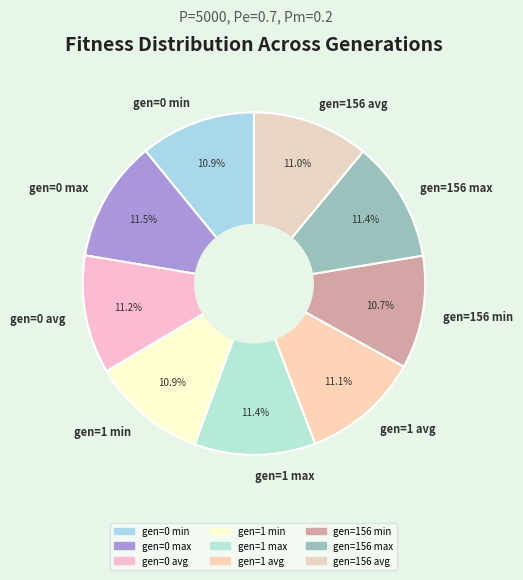

What percentage is the gen=156 avg slice, to the nearest percent?

11%